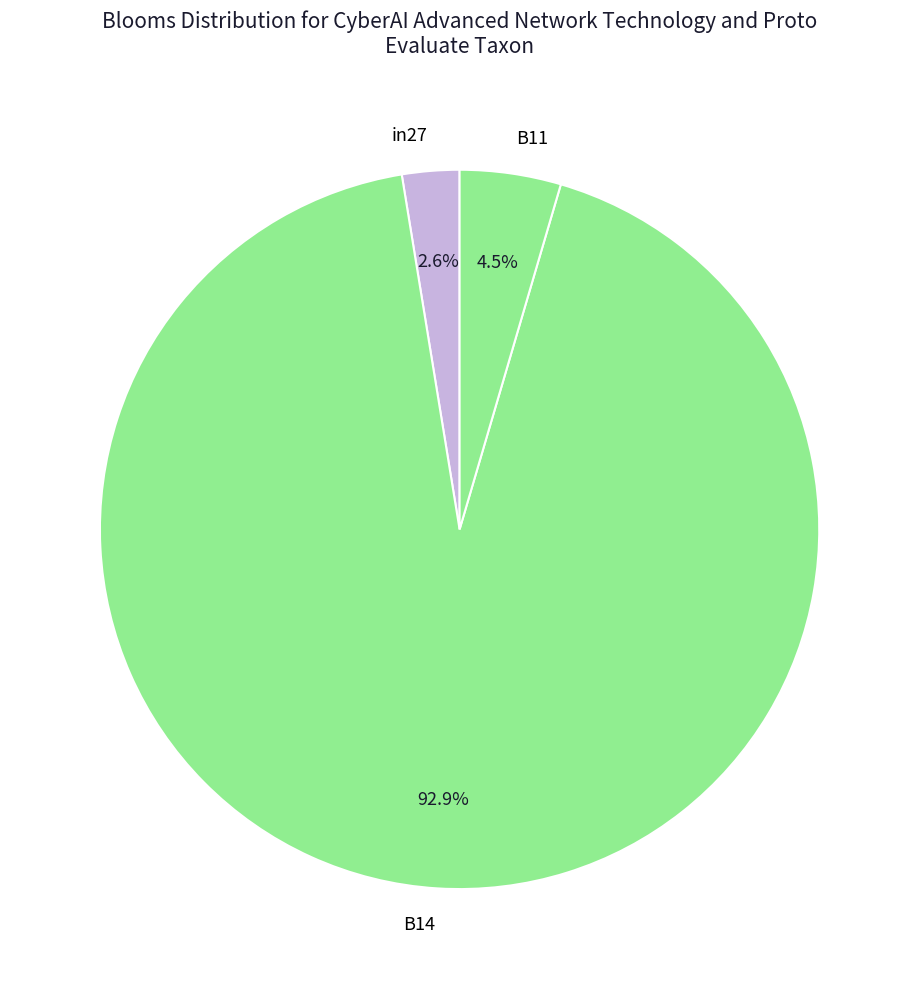

To the nearest percent, what is the difference between the largest and smallest slice percentages?

90%